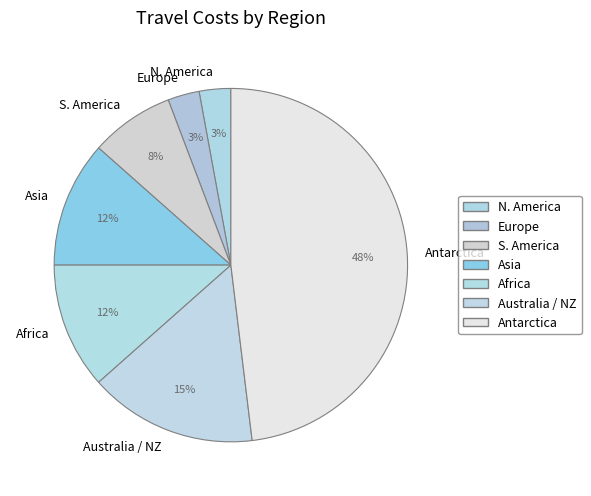

What is the largest slice in the pie chart?

Antarctica